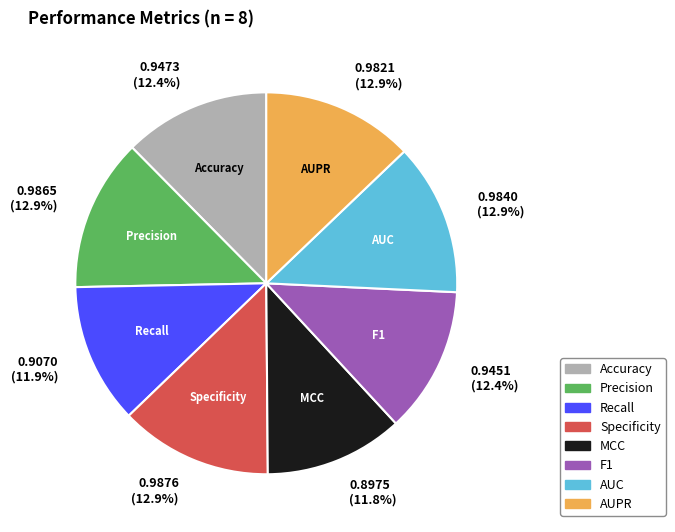

To the nearest percent, what is the average slice percentage?

12%